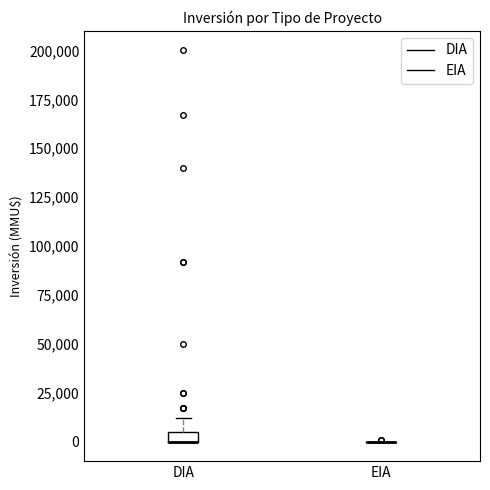

Comparing the boxes themselves (not the whiskers), which one is the tallest?

DIA